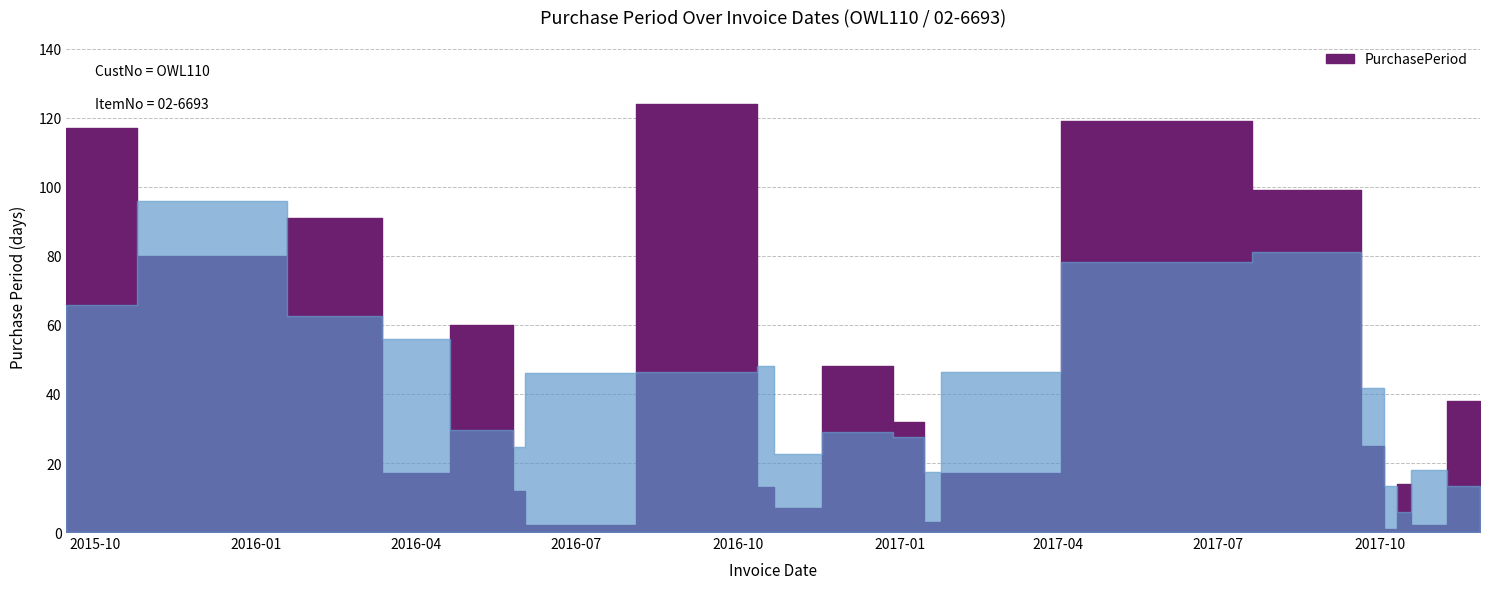

Reading left to right, what are all the values shown in this chart?

117	80	91	17	60	12	2	124	13	7	48	32	3	17	119	99	25	1	14	2	38